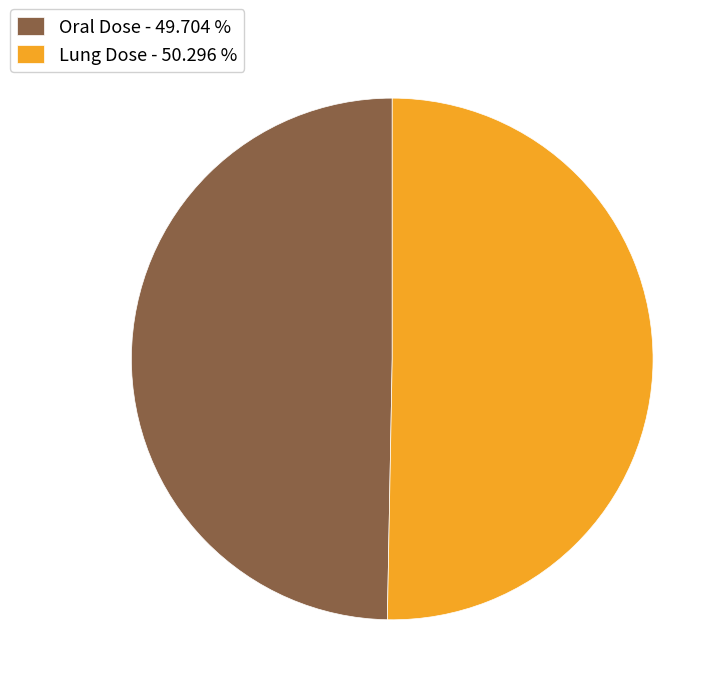

Which category has the biggest portion of the pie?

Lung Dose